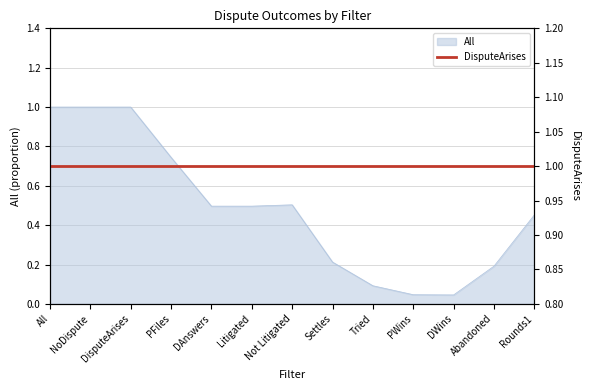

What is the sum of all values?

6.3